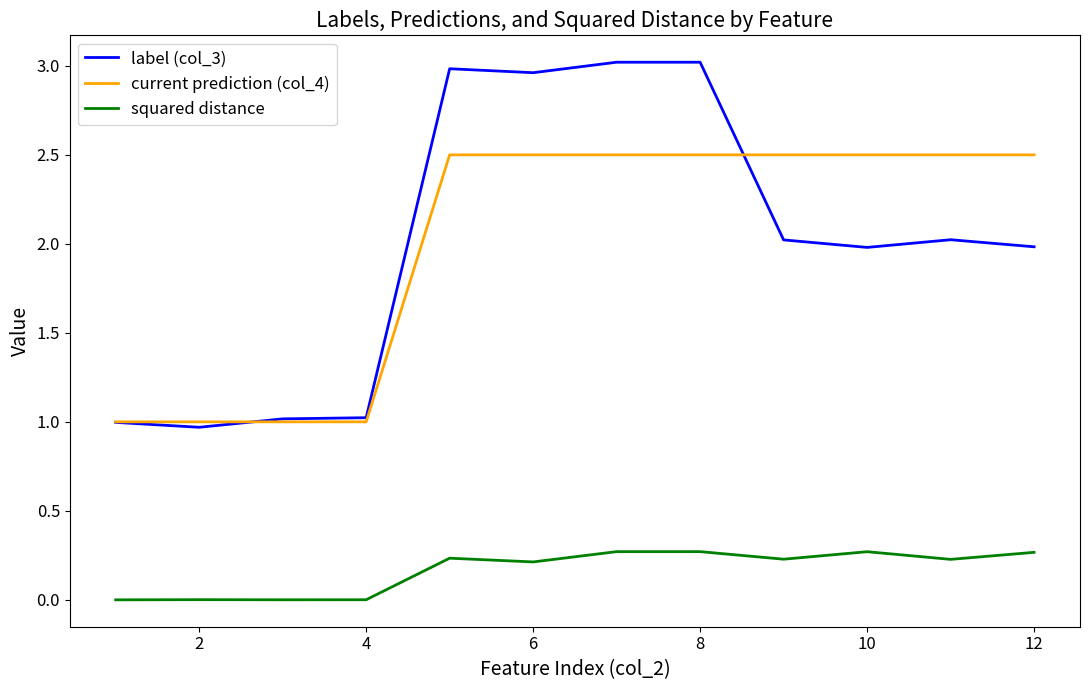

Rank the series by their maximum value, from highest to lowest.

label (col_3), current prediction (col_4), squared distance